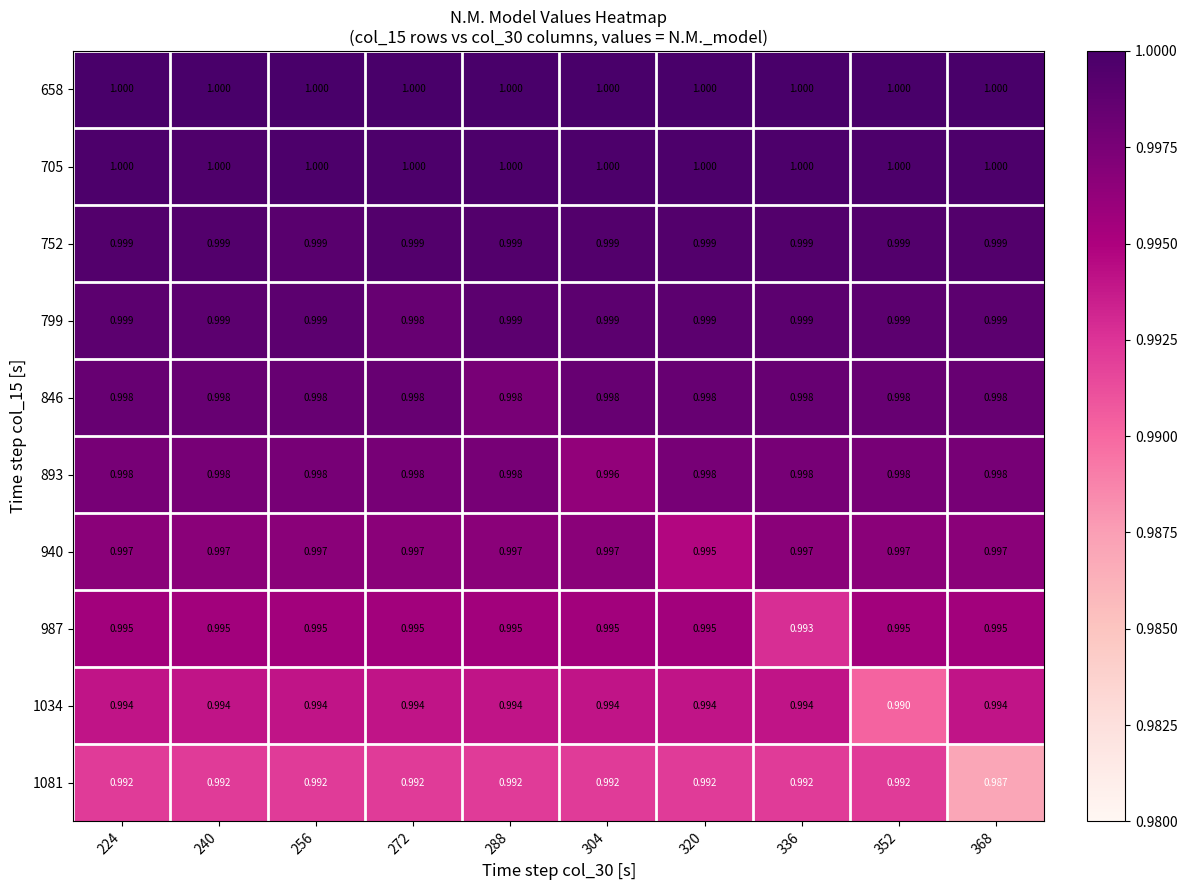

Count the number of categories in the chart.

10